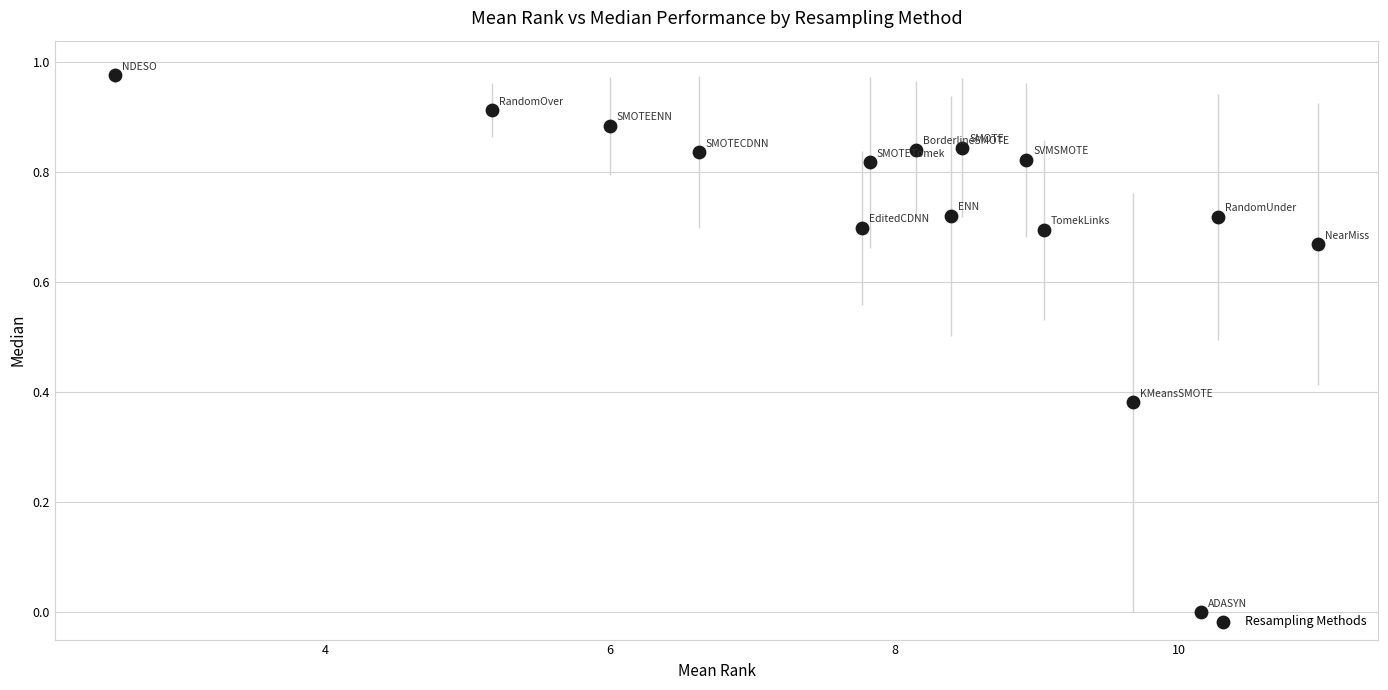

Count the number of points in this scatter plot.

15